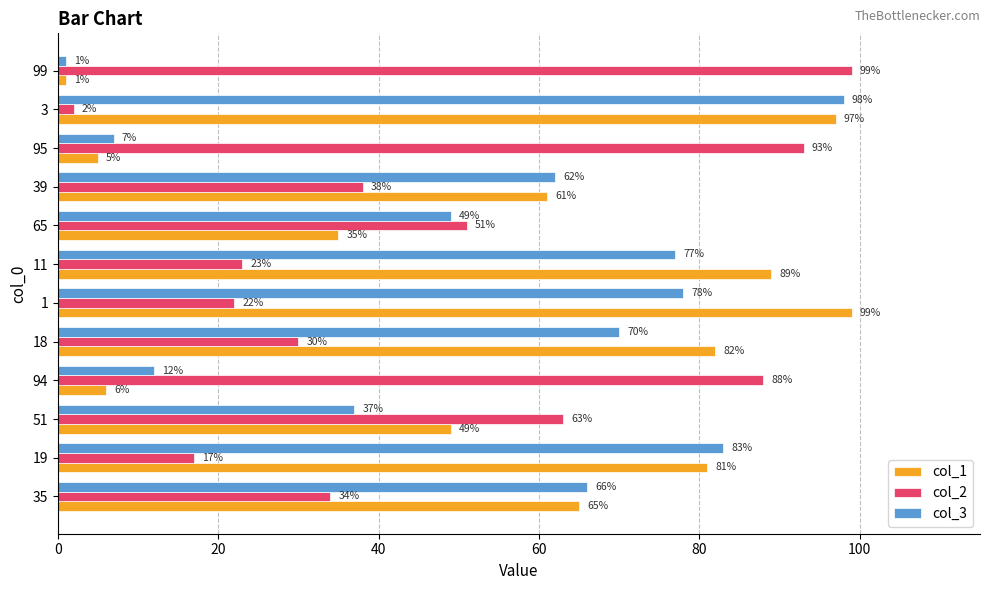

At how many categories does at least one series exceed 31?

12